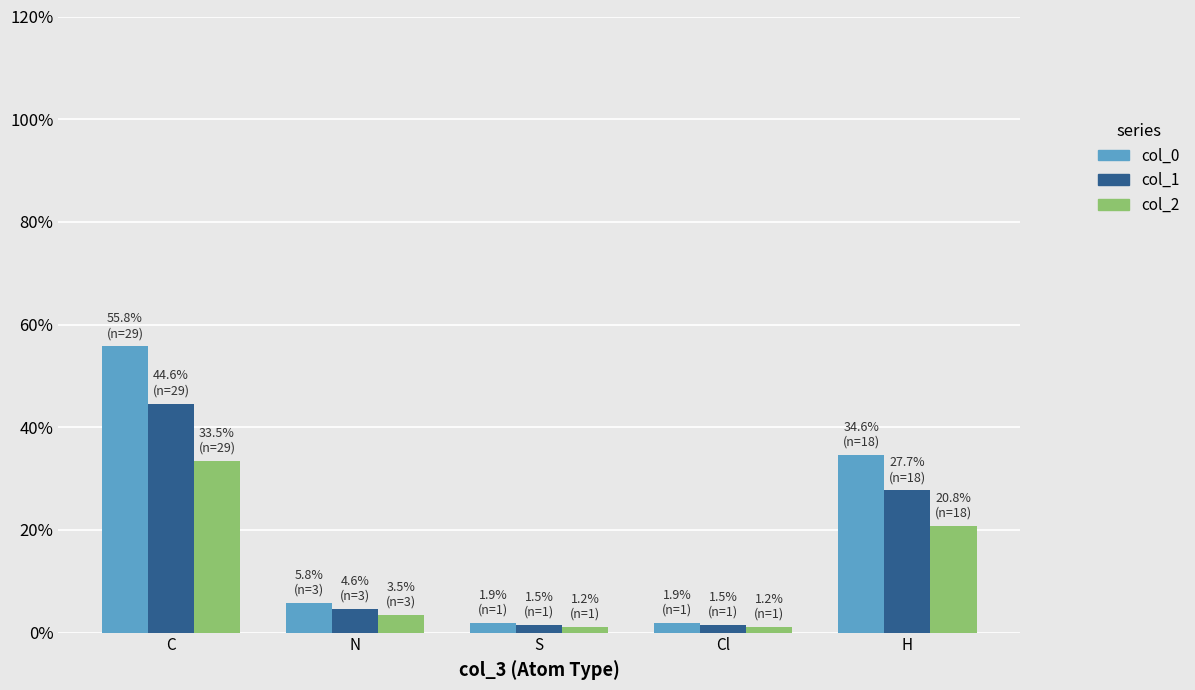

The col_0 proportion series shows 0.0 at S. True or false?

True